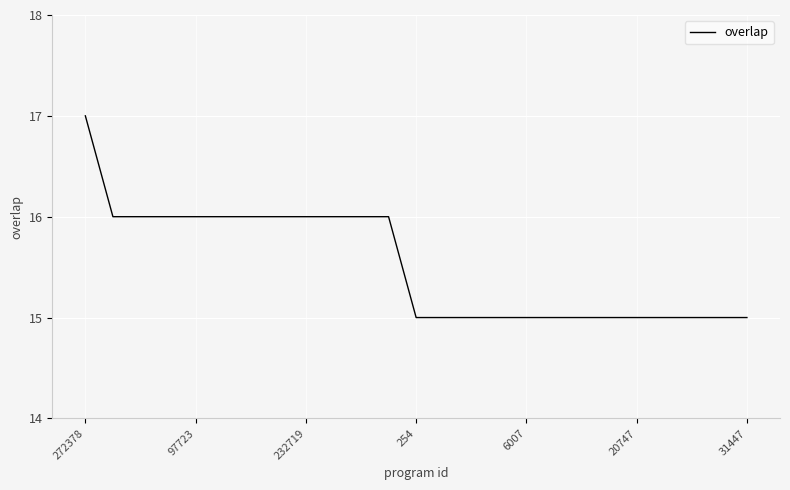

How many values are between 15 and 16?

24